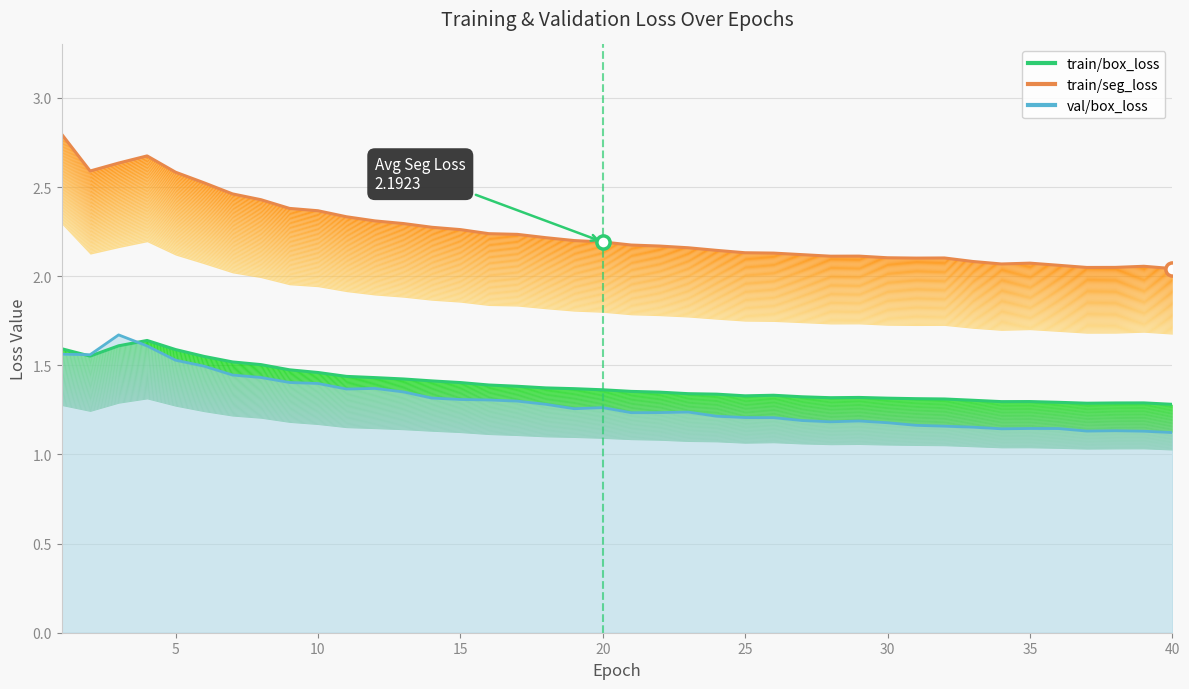

What are all the series names shown in the legend?

train/box_loss, train/seg_loss, val/box_loss